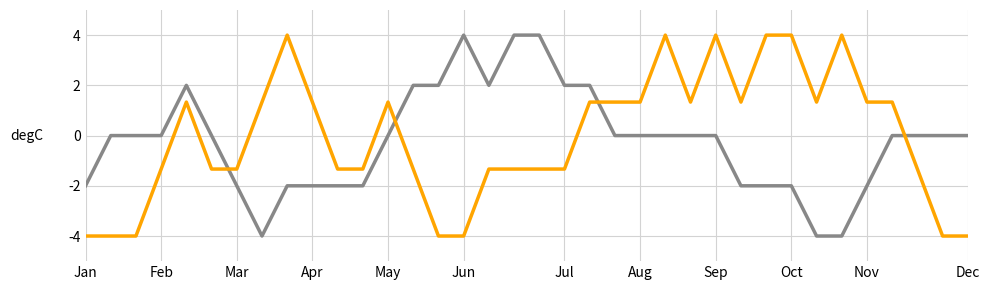

What is the greatest value displayed?

4.0